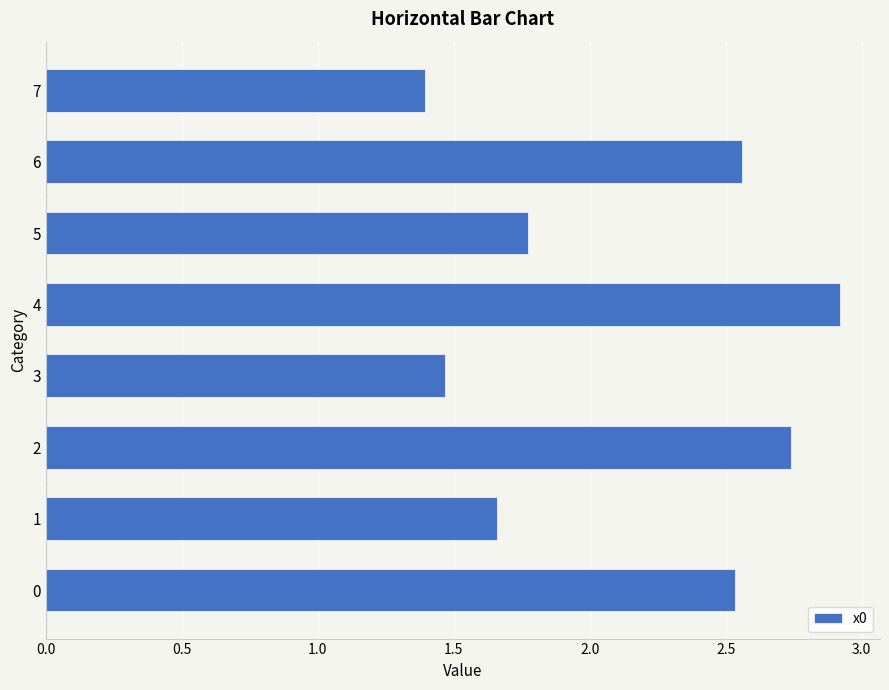

What is the difference between the second highest and second lowest values?

1.3